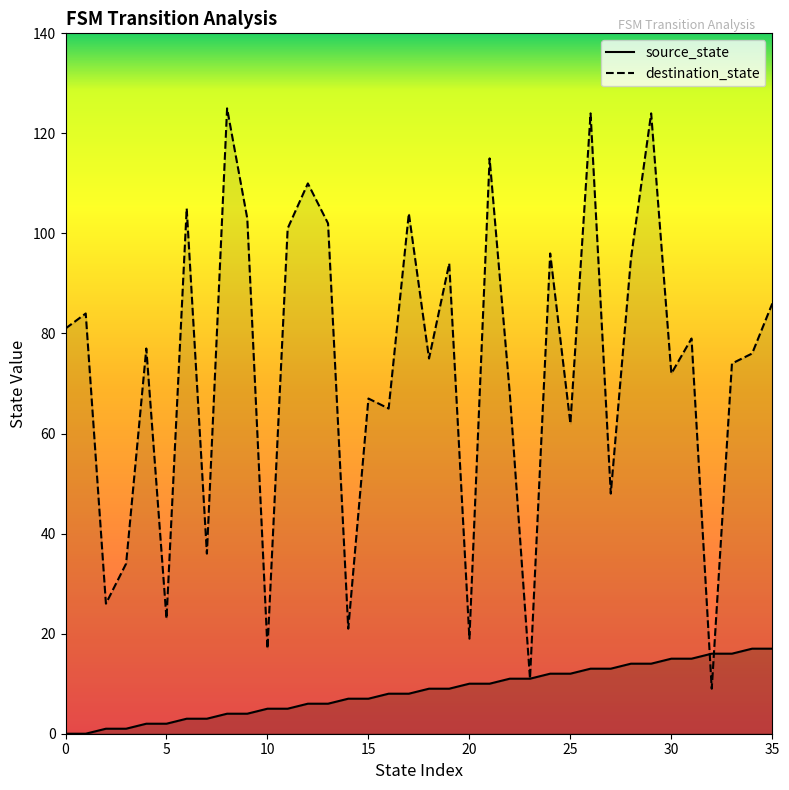

What is the sum of all destination_state values?

2608